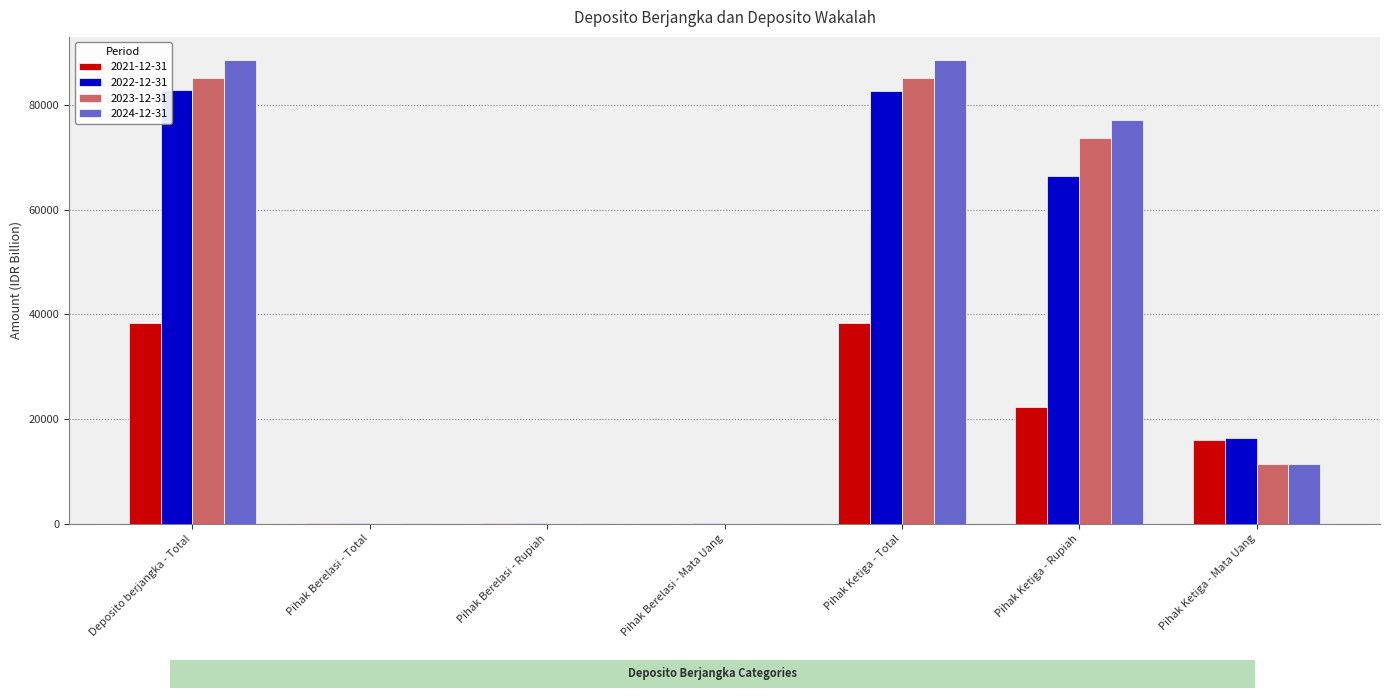

Between Deposito berjangka - Total and Pihak Ketiga - Rupiah, which series saw the biggest shift?

2022-12-31